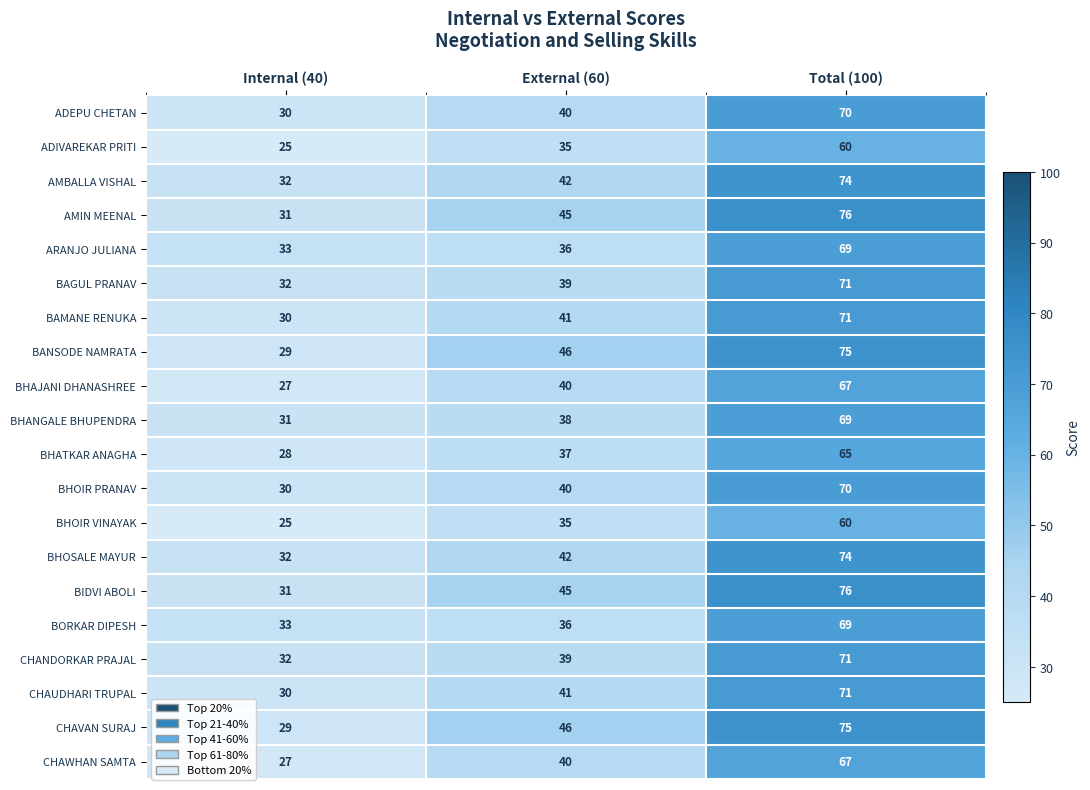

What is the difference between the CHAVAN SURAJ values at Total (100) and Internal (40)?

46